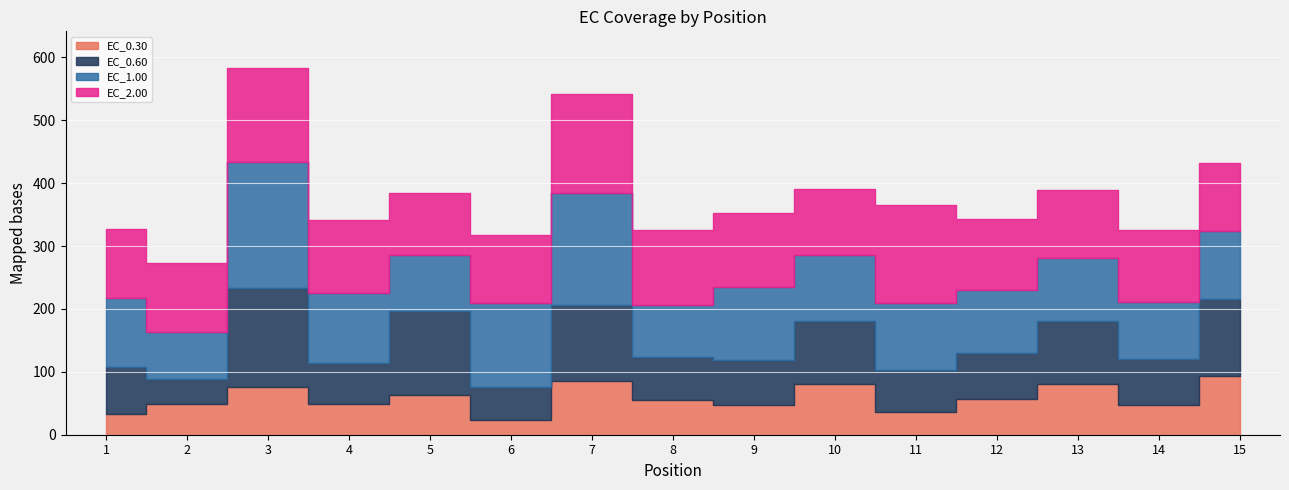

Read the EC_0.60 value at 2.

39.5